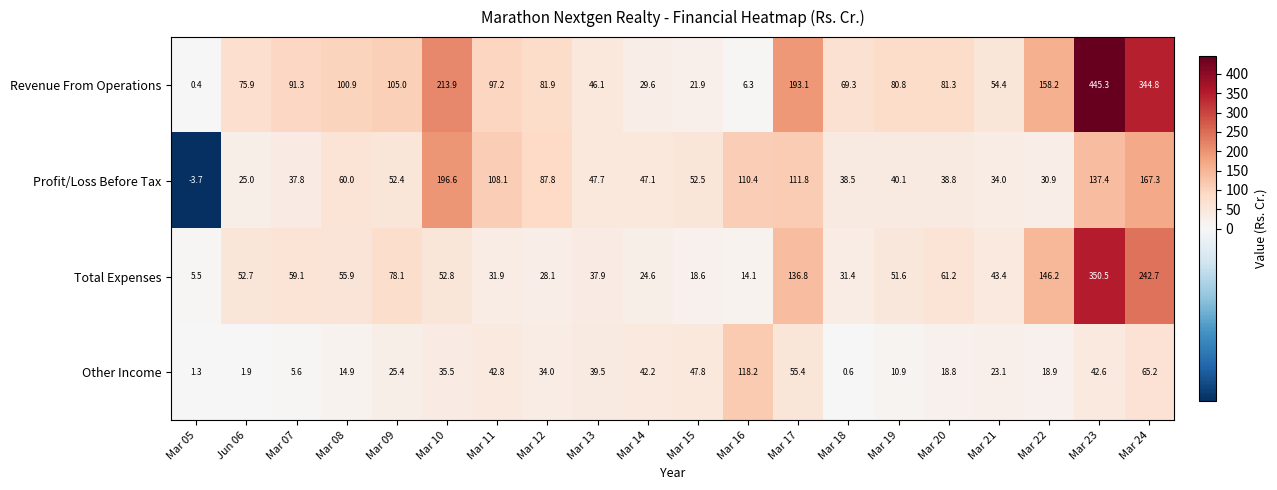

How many categories are shown in the chart?

20